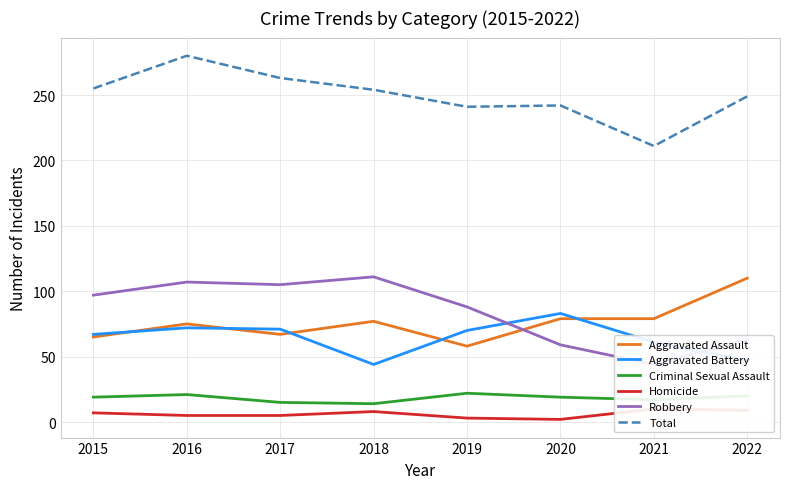

Is it true that Aggravated Battery equals 101 at 2016?

False